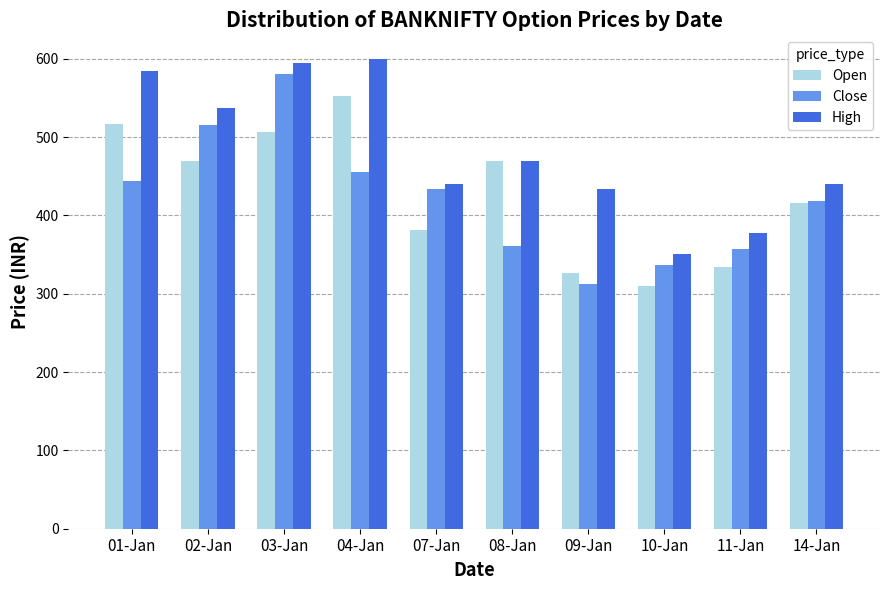

The value of Open at 01-Jan is 517.1. True or false?

True